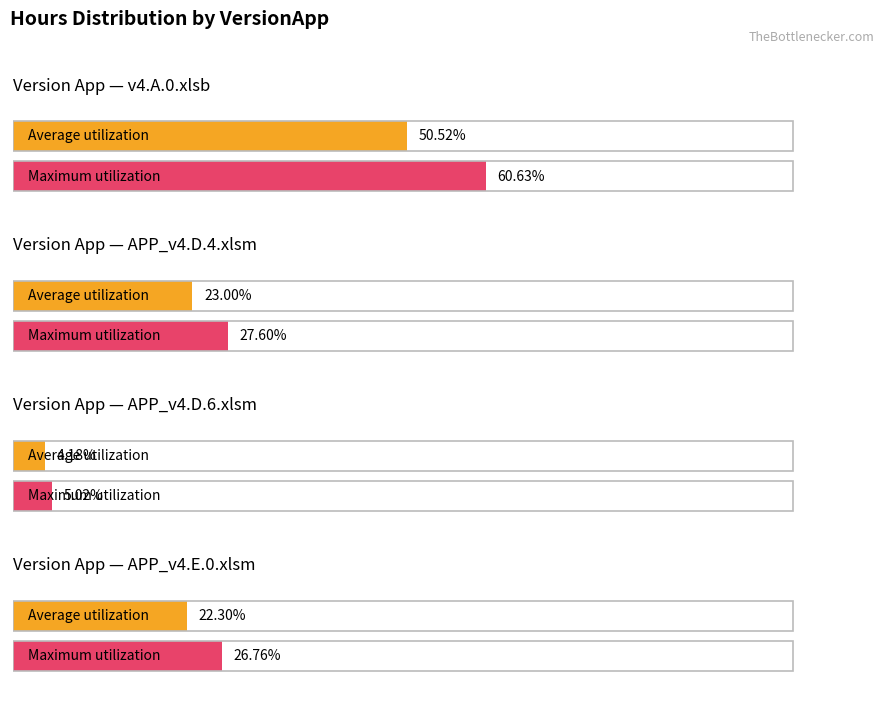

At which label is Maximum utilization closest to 58?

v4.A.0.xlsb